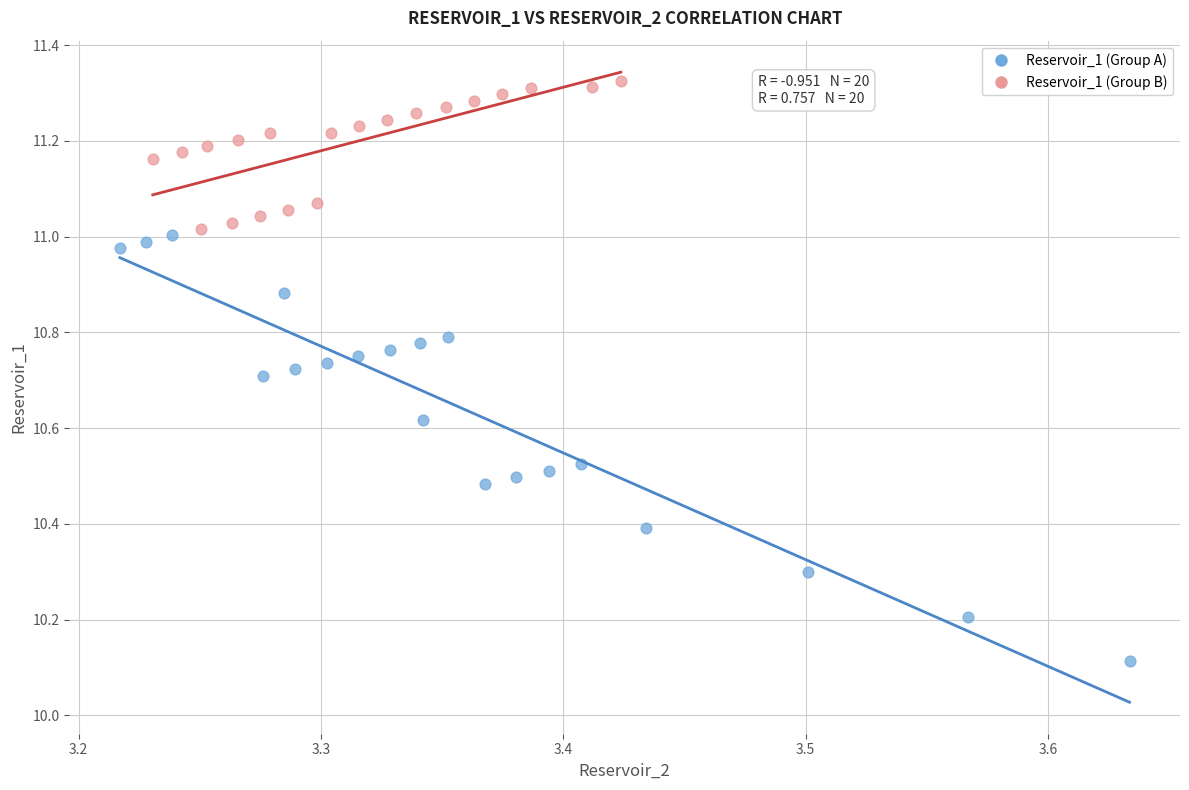

Which series contains the lowest Y value?

Reservoir_1 (Group A)